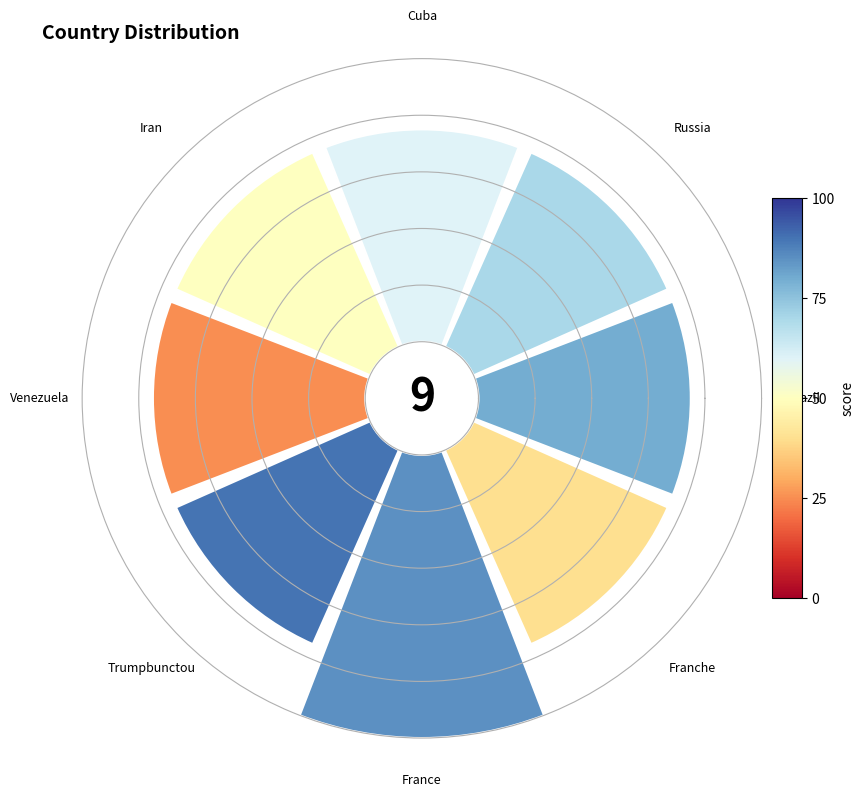

To the nearest percent, what portion does Trumpbunctou represent?

12%